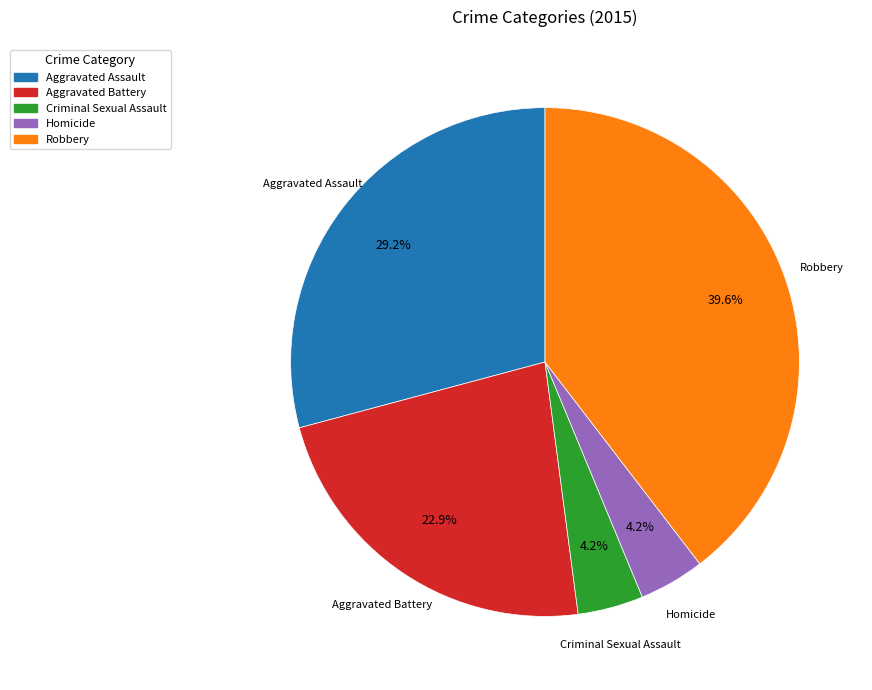

What percentage is NOT represented by Criminal Sexual Assault?

95.8%